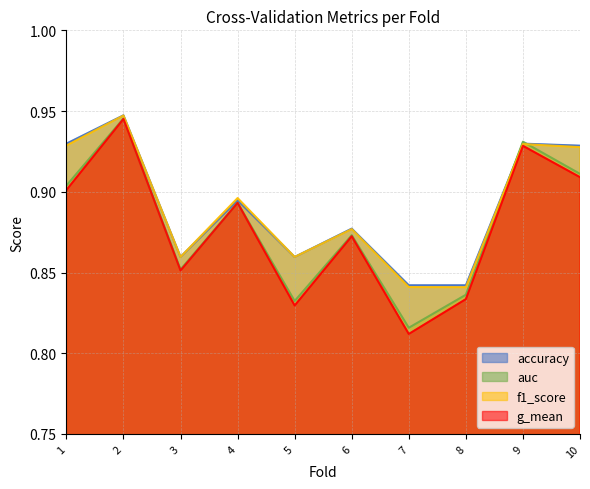

Reading left to right, transcribe all the data shown in this chart.

accuracy: 1=0.9	2=0.9	3=0.9	4=0.9	5=0.9	6=0.9	7=0.8	8=0.8	9=0.9	10=0.9
auc: 1=0.9	2=0.9	3=0.9	4=0.9	5=0.8	6=0.9	7=0.8	8=0.8	9=0.9	10=0.9
f1_score: 1=0.9	2=0.9	3=0.9	4=0.9	5=0.9	6=0.9	7=0.8	8=0.8	9=0.9	10=0.9
g_mean: 1=0.9	2=0.9	3=0.9	4=0.9	5=0.8	6=0.9	7=0.8	8=0.8	9=0.9	10=0.9